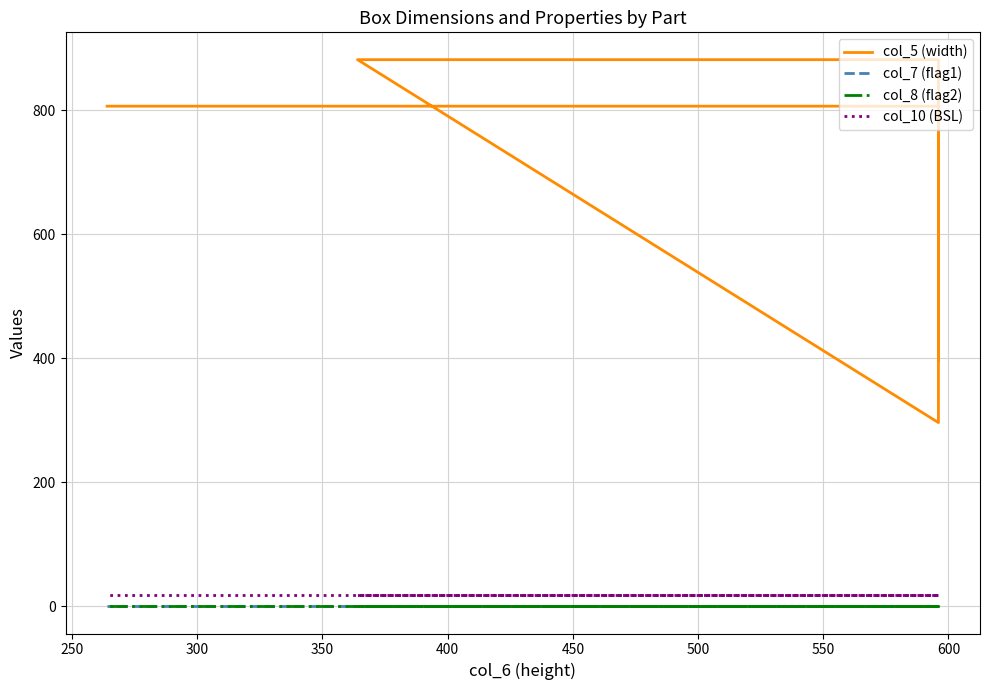

The value of col_7 (flag1) at 400 is 0.0. True or false?

True